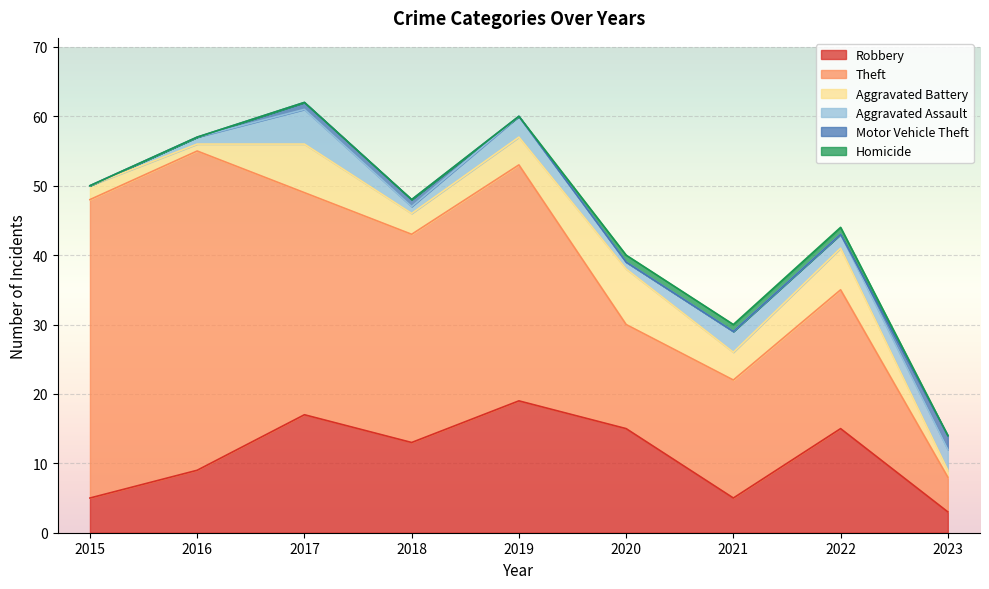

At which label does Theft reach its peak?

2016